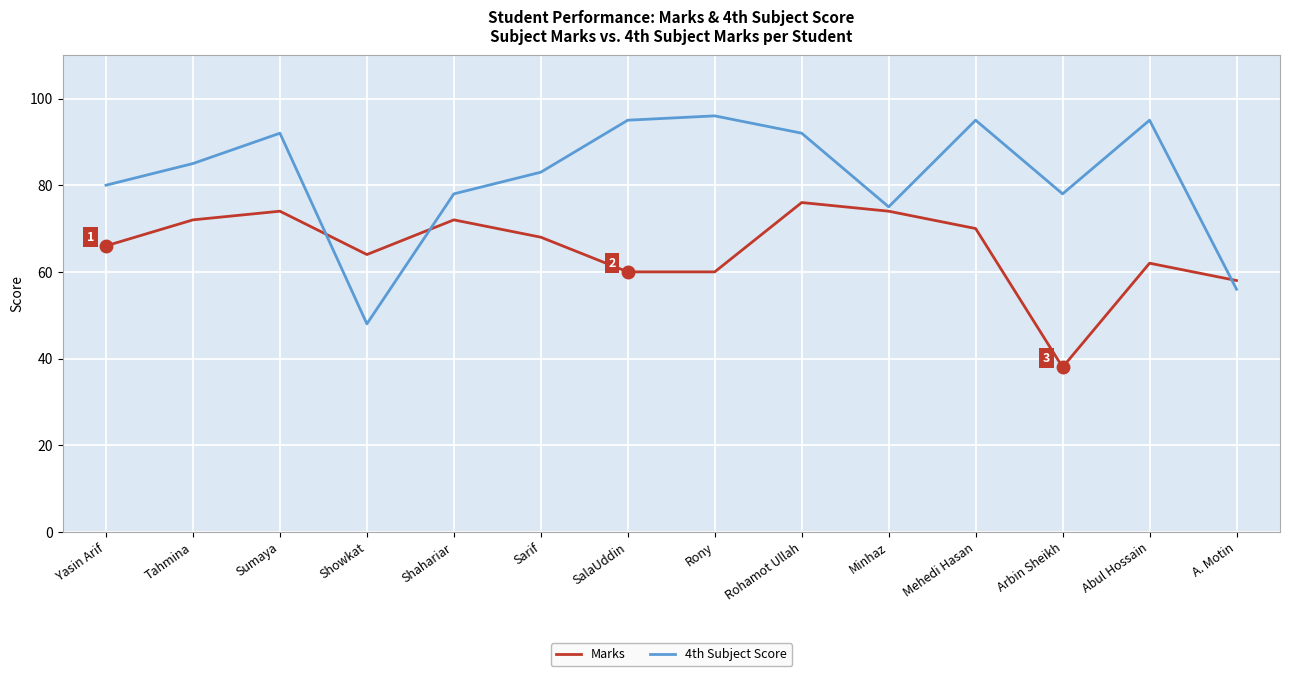

The Marks series shows 27 at Minhaz. True or false?

False